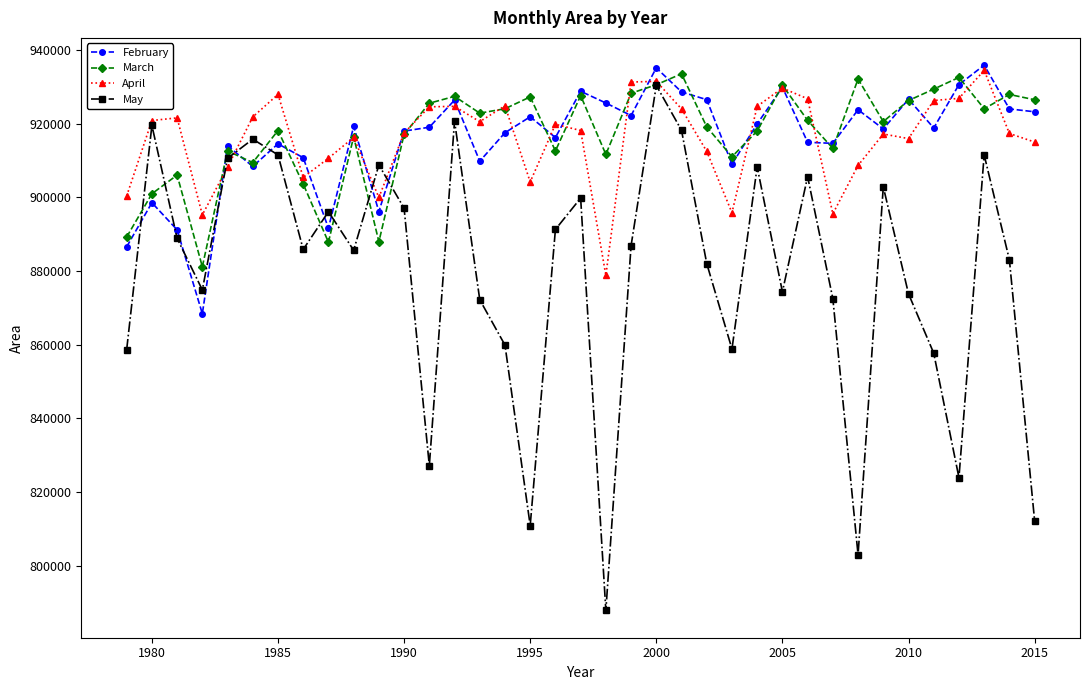

What is the smallest value displayed?

787830.6